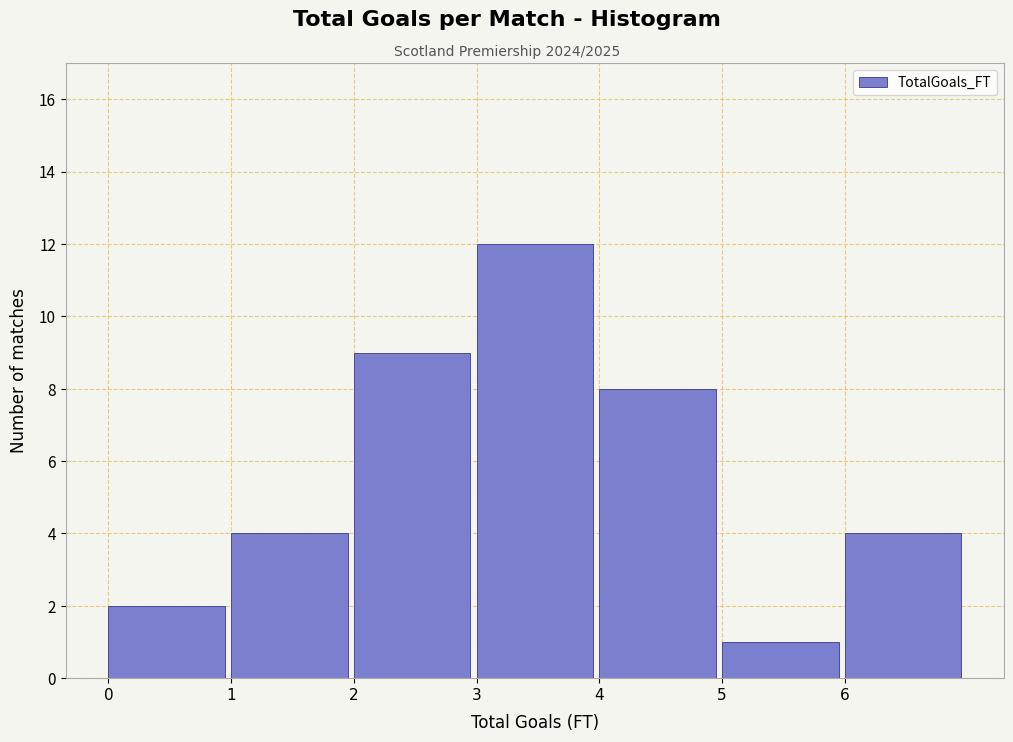

Reading left to right, list every bar in this chart as the range it spans on the x-axis followed by its height. The values are not printed on the chart, so give them approximately, as read against the axis.

0 to 1: 2
1 to 2: 4
2 to 3: 9
3 to 4: 12
4 to 5: 8
5 to 6: 1
6 to 7: 4